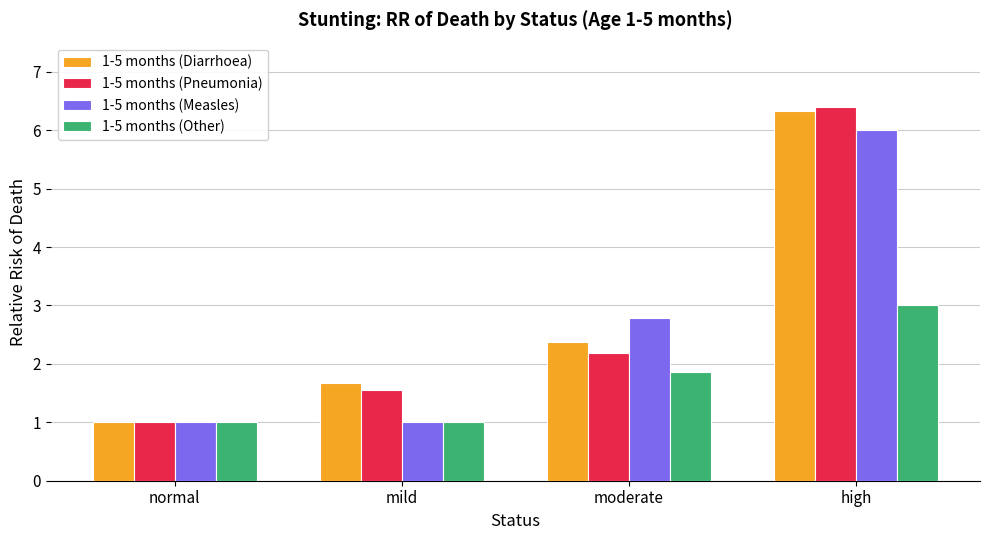

Which series changed the most between mild and moderate?

1-5 months (Measles)